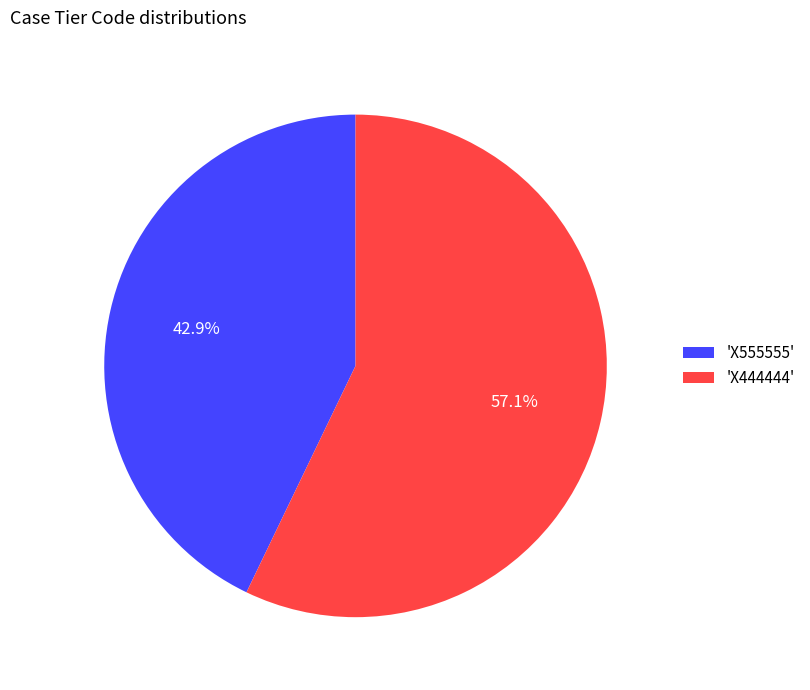

What is the total percentage of 'X555555' and 'X444444'?

100.0%